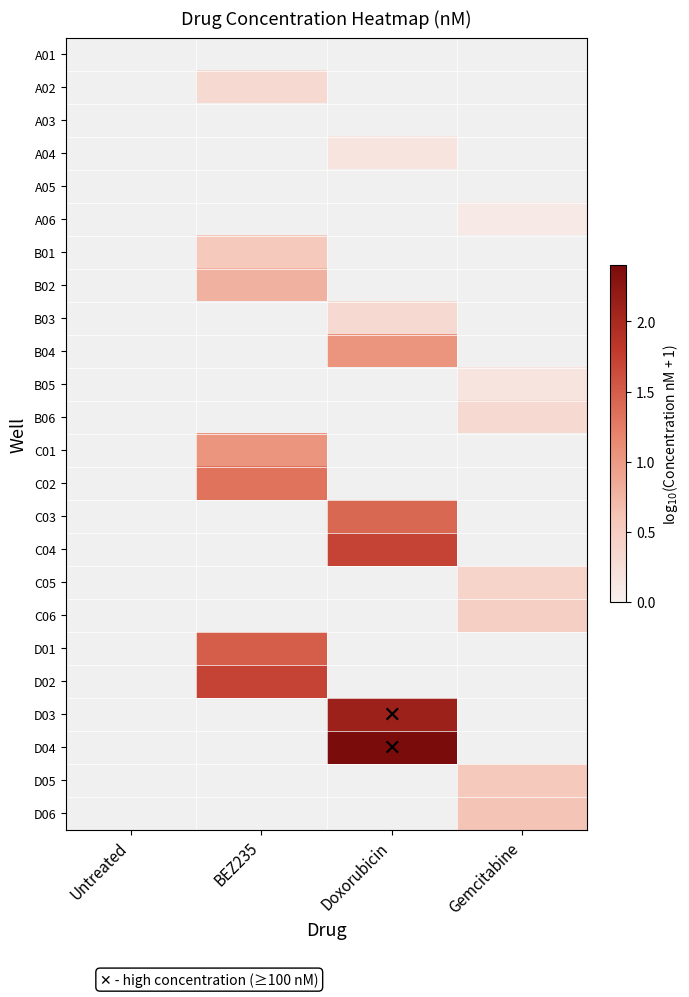

How many series are shown in this chart?

24